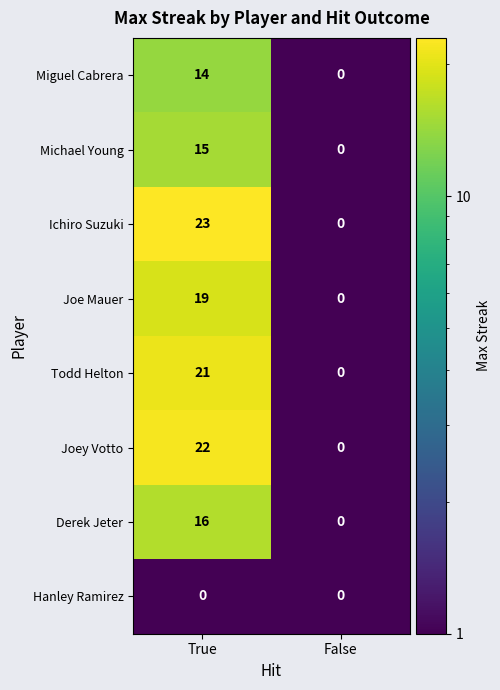

The value of Derek Jeter at False is -10. True or false?

False